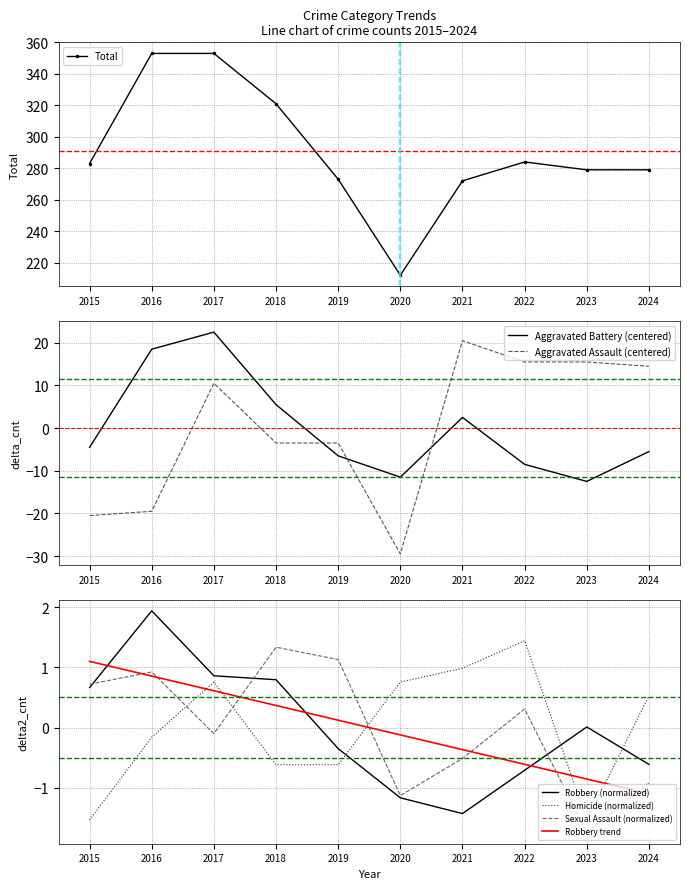

List the labels in order of Aggravated Assault value, largest first.

2021, 2022, 2023, 2024, 2017, 2018, 2019, 2016, 2015, 2020